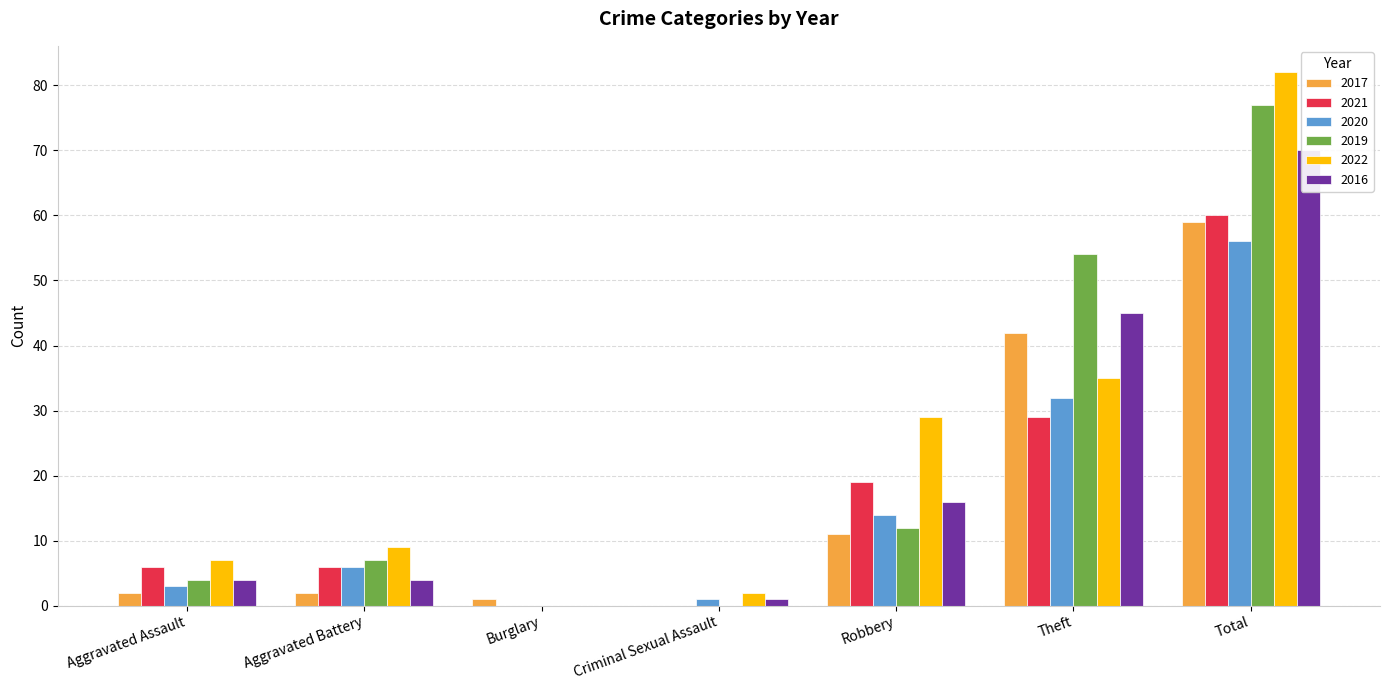

Which series has the largest total across all categories?

2022